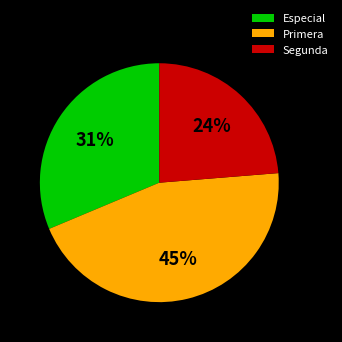

To the nearest percent, what percentage of the pie is Segunda?

24%